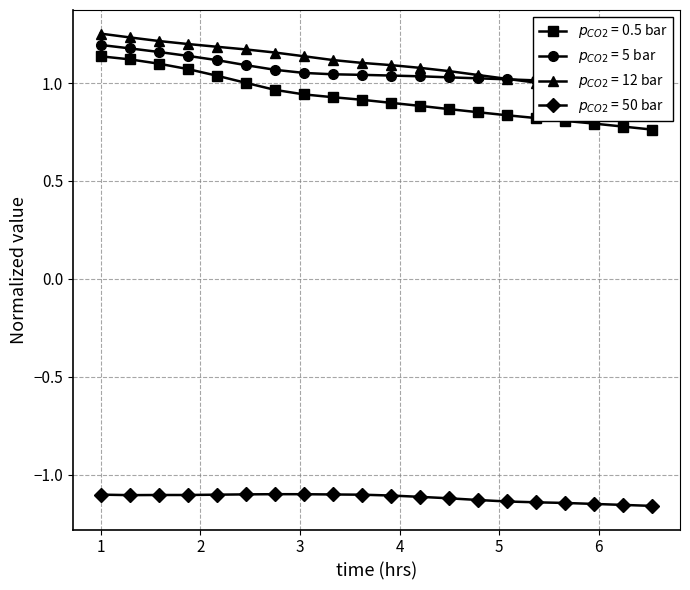

What is the sum of all $p_{CO2}$ = 5 bar values?

21.2